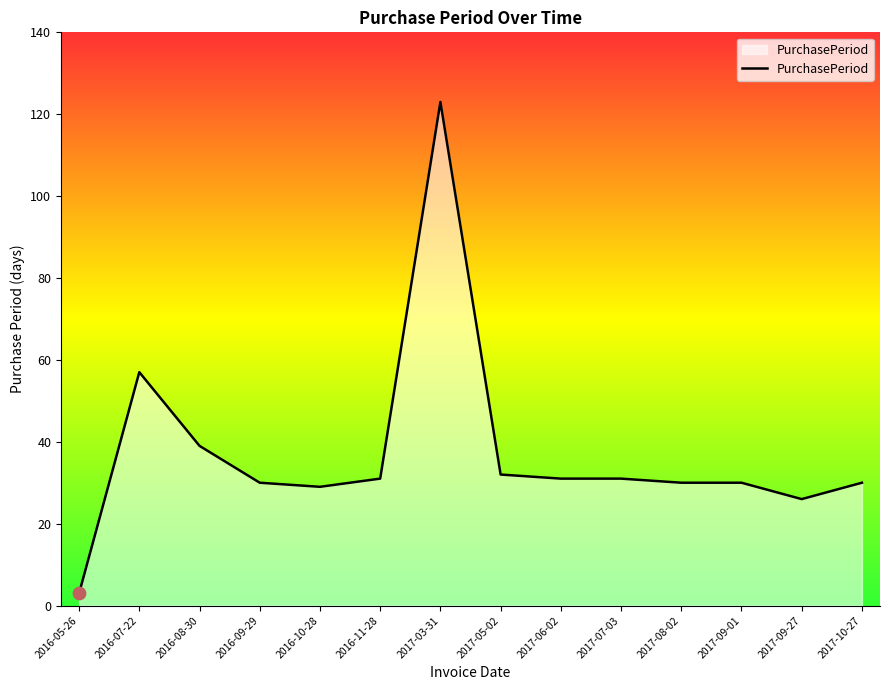

Between 2017-03-31 and 2016-09-29, which is larger?

2017-03-31